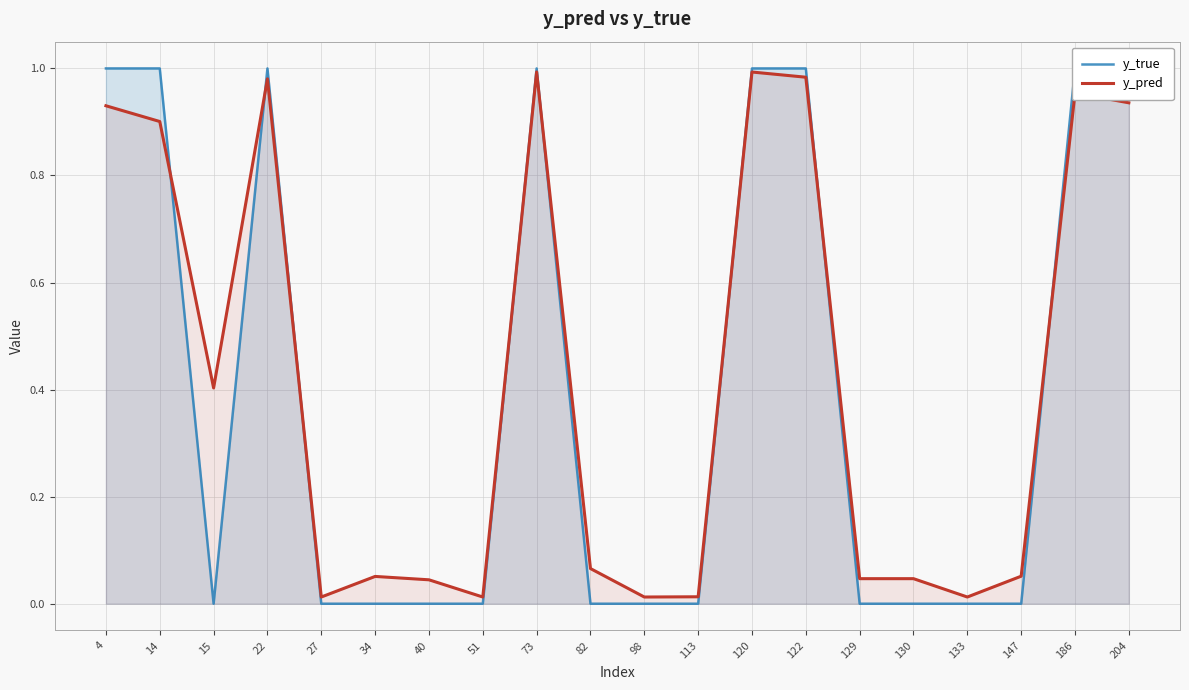

True or false: y_true has a value of 1.0 at 204.

True